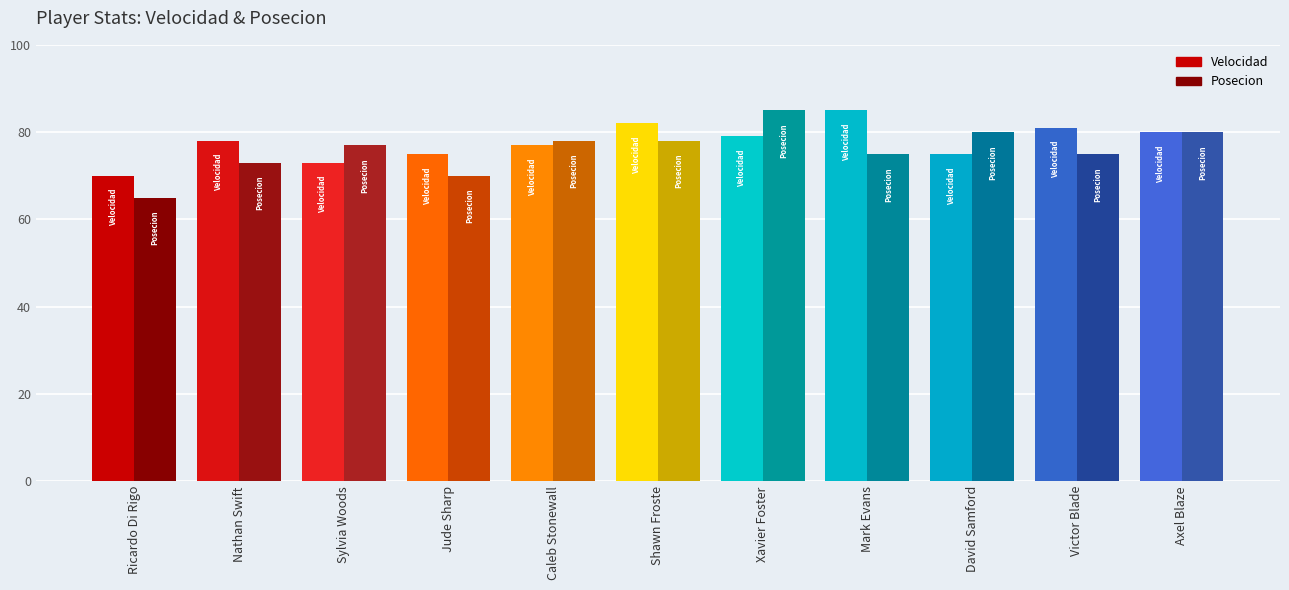

The value of Velocidad at Ricardo Di Rigo is 70. True or false?

True